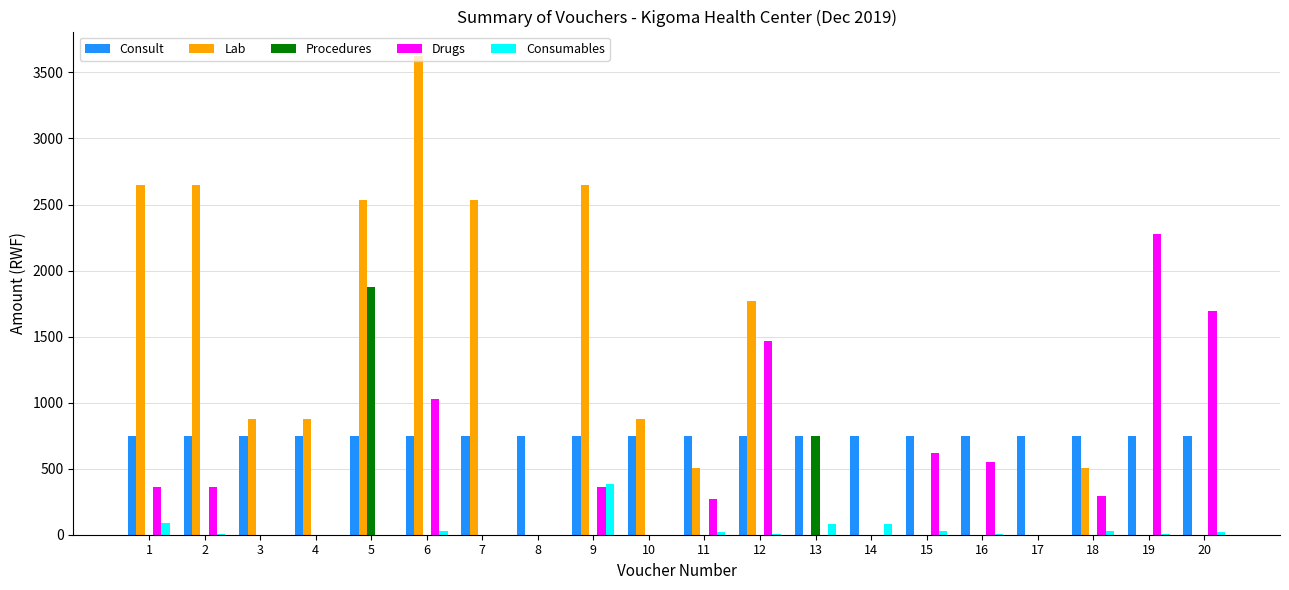

Between 16 and 20, which series saw the biggest shift?

Drugs